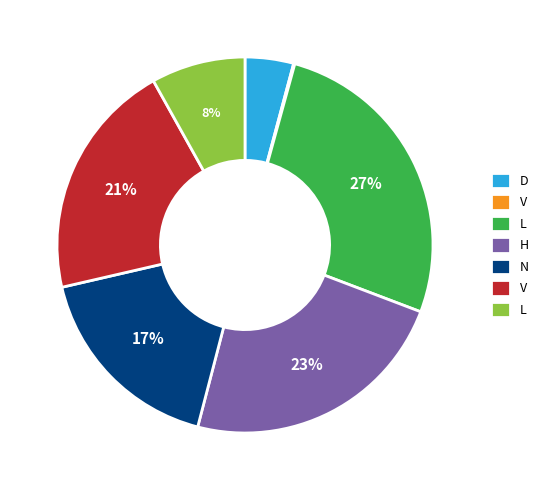

To the nearest percent, what is the average slice percentage?

14%